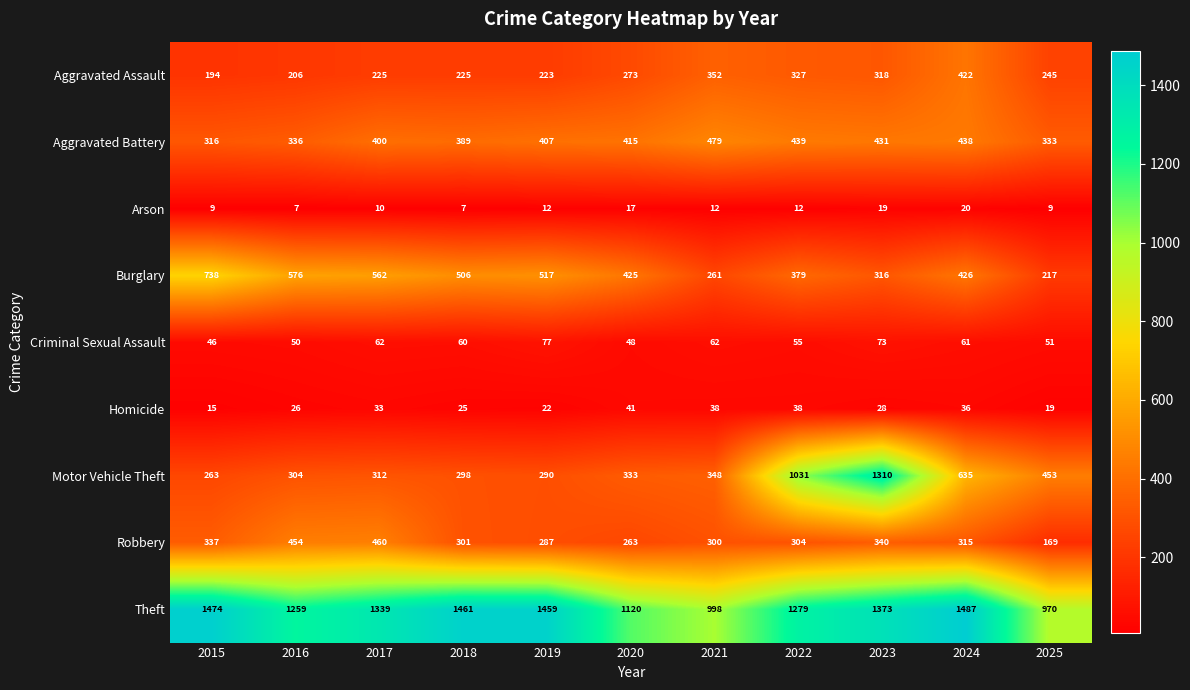

What is the difference between the highest and lowest values at 2024?

1467